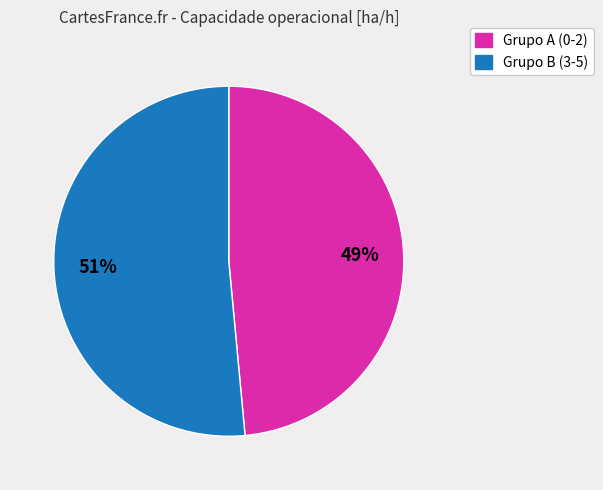

How many segments does this pie chart have?

2